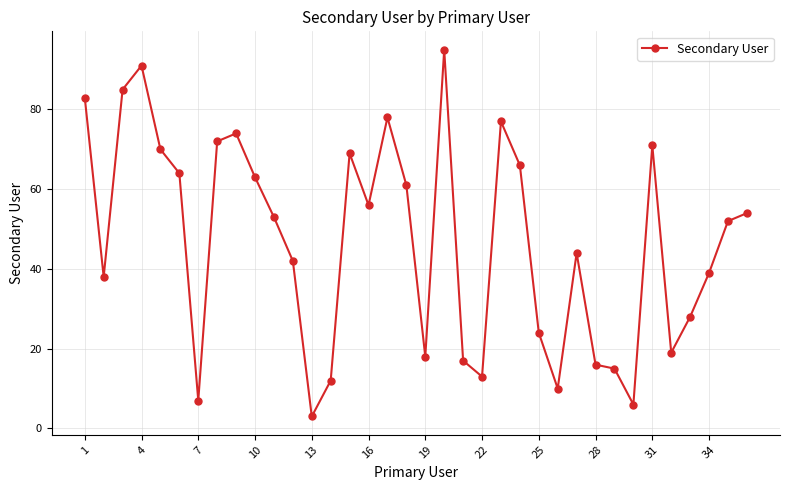

Reading left to right, extract all data points from this chart.

83	38	85	91	70	64	7	72	74	63	53	42	3	12	69	56	78	61	18	95	17	13	77	66	24	10	44	16	15	6	71	19	28	39	52	54